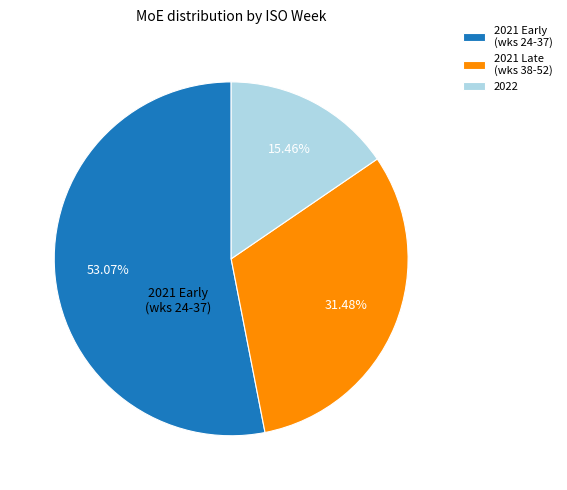

How many segments does this pie chart have?

3